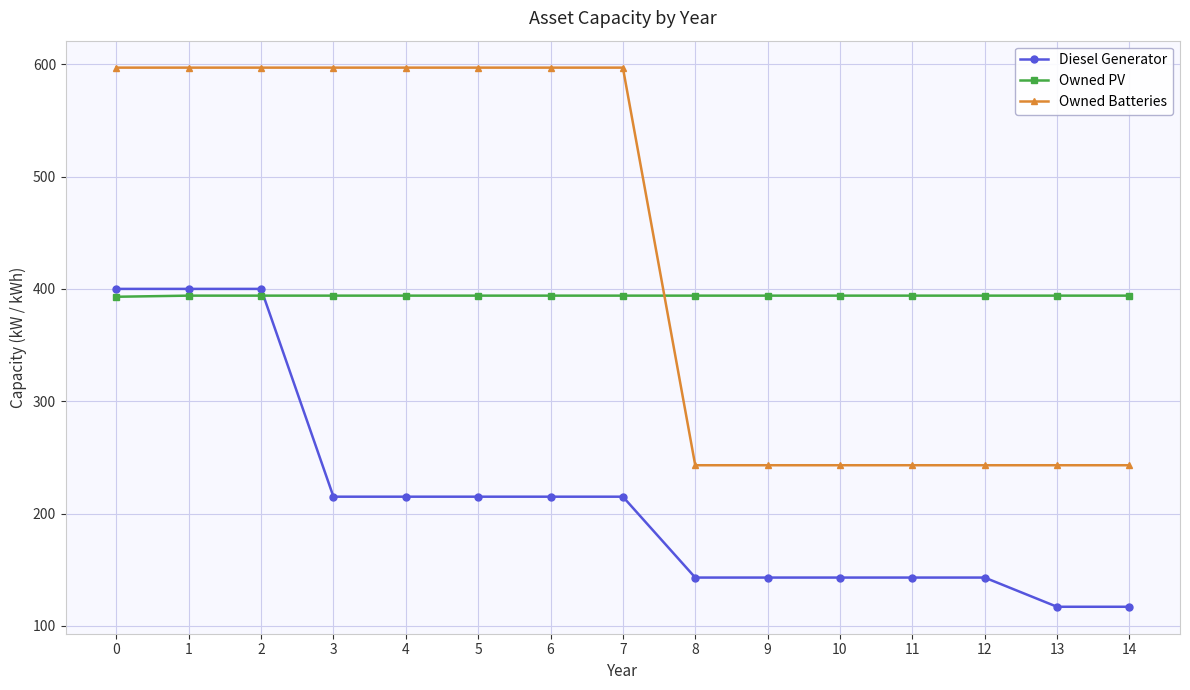

Is the value of Owned PV at 14 greater than the value of Owned Batteries at 6?

No